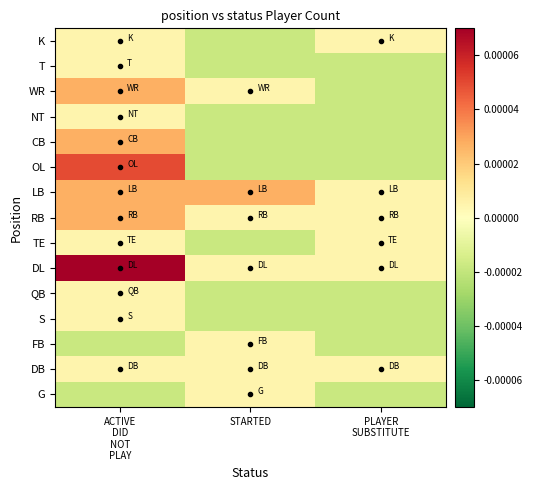

Rank the series by their maximum value, from highest to lowest.

DL, OL, WR, CB, LB, RB, K, T, NT, TE, QB, S, FB, DB, G